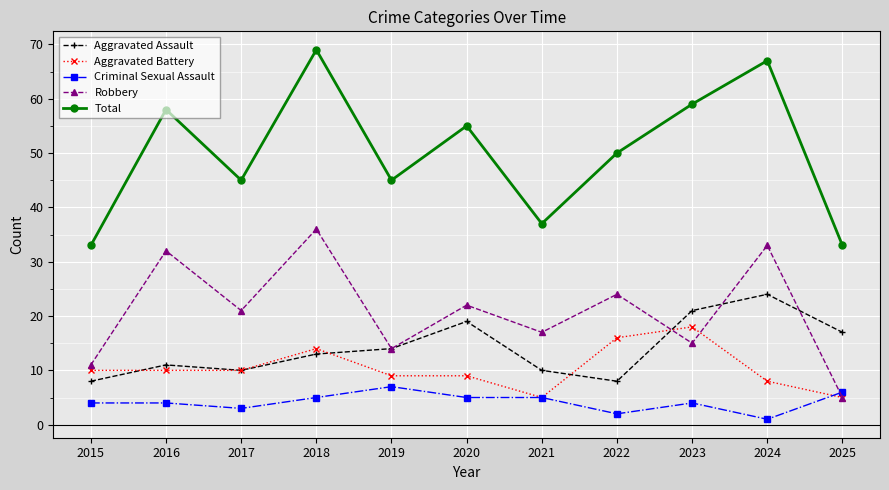

Does the chart display data point markers on the line(s)?

Yes